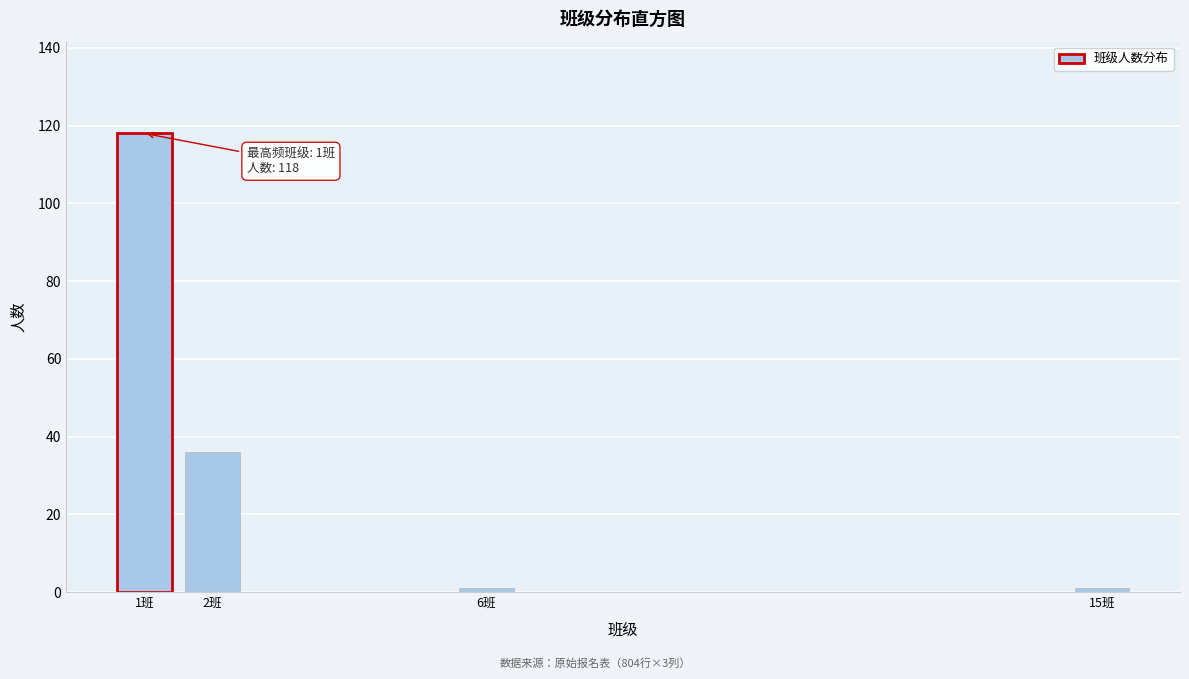

Reading left to right, list all the values displayed in this chart.

1班=118	2班=36	6班=1	15班=1